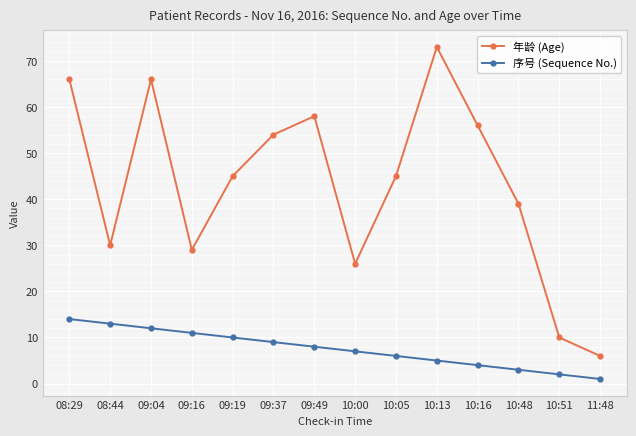

Where is 年龄 (Age) nearest to the value 39?

10:48